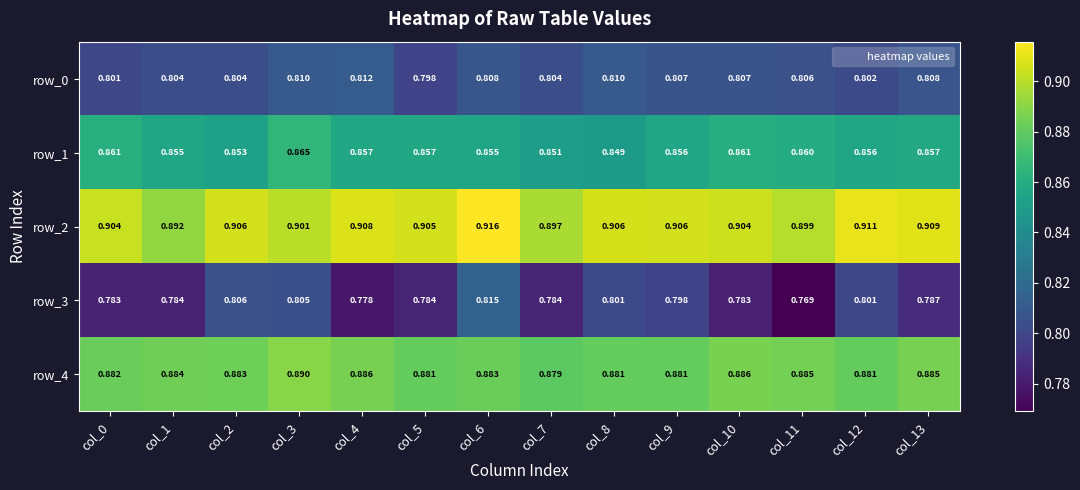

What is the sum of all row_4 values?

12.4